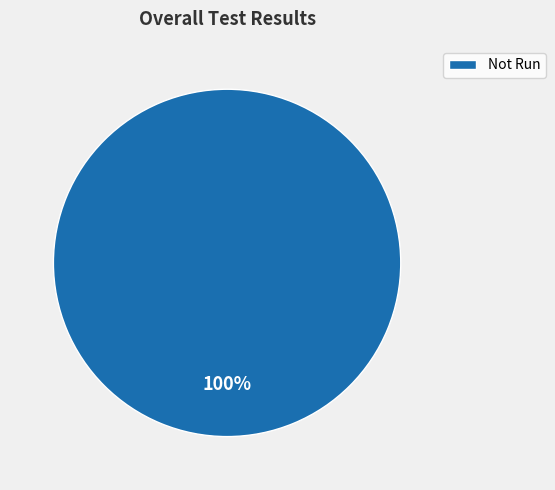

What is the majority slice?

Not Run